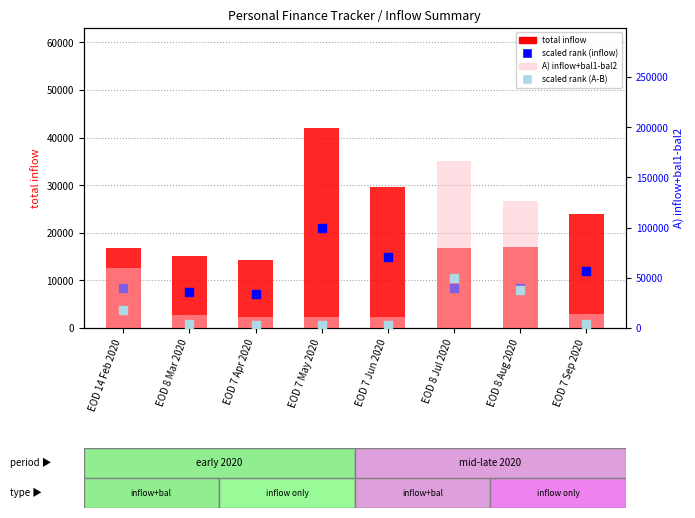

Which series has the largest total across all categories?

A) inflow+bal1-bal2